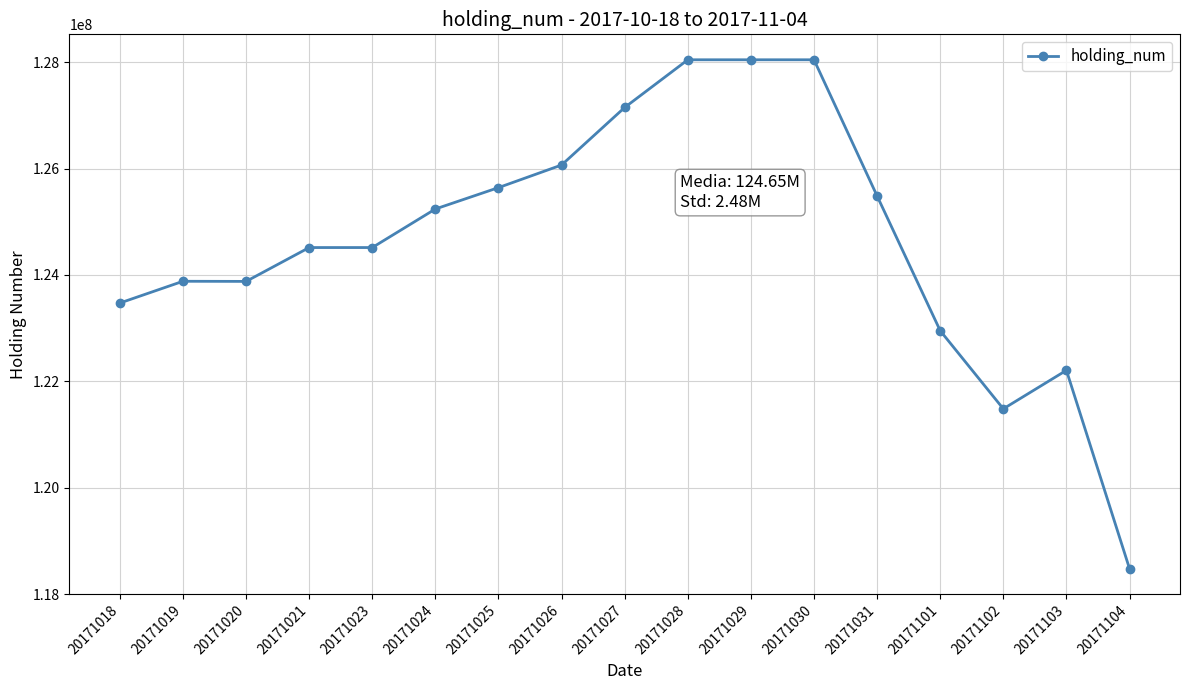

Is it true that the value at 20171018 is 123471500?

True